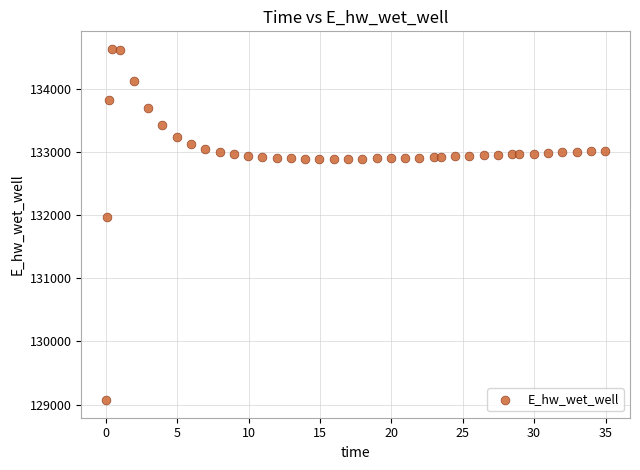

What Y value in the scatter plot is closest to 131849?

131970.0